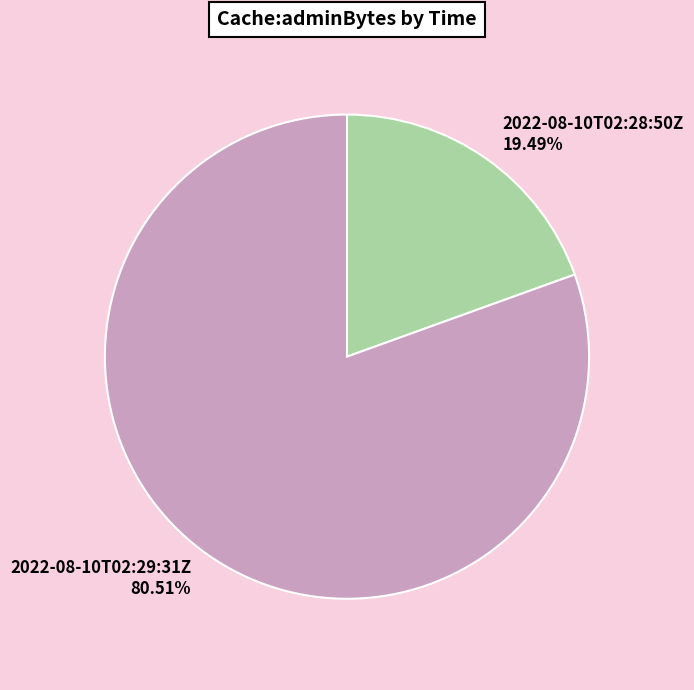

To the nearest percent, what is the difference between the 2022-08-10T02:28:50Z and 2022-08-10T02:29:31Z slice percentages?

61%